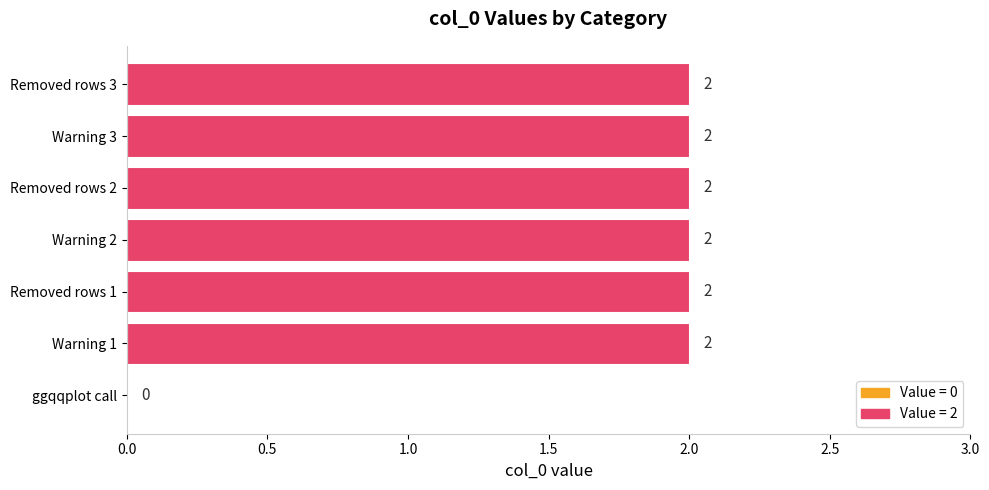

Count the values in the range 2 to 3.

6